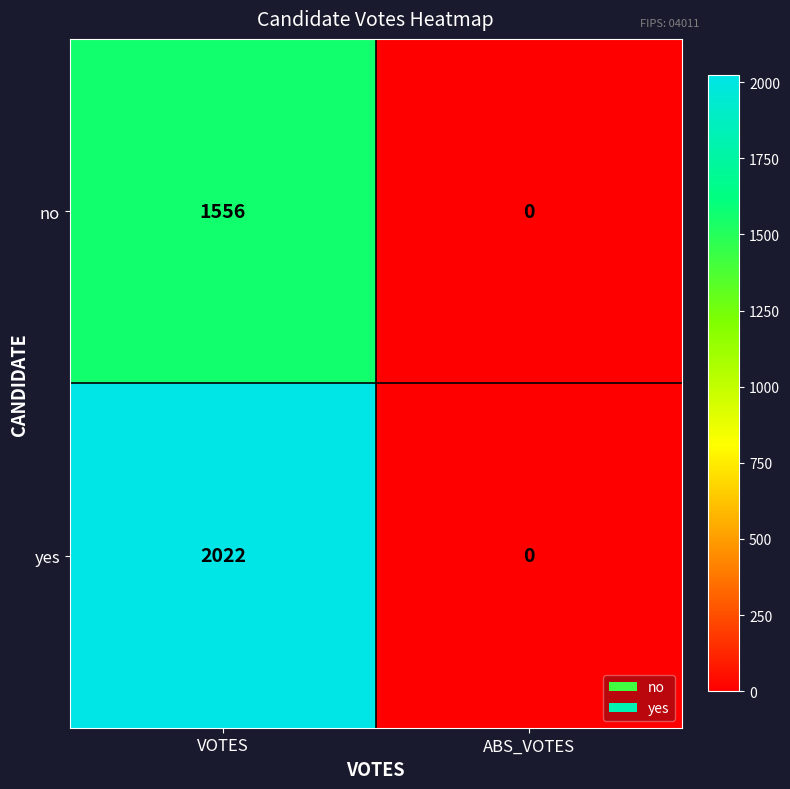

The yes series shows 2862 at VOTES. True or false?

False